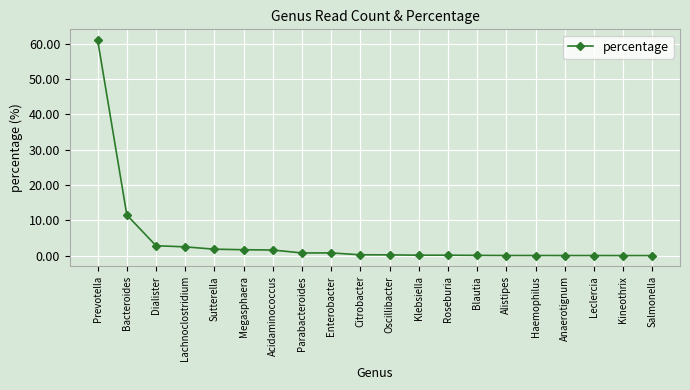

What is the difference between the second highest and second lowest values?

11.5